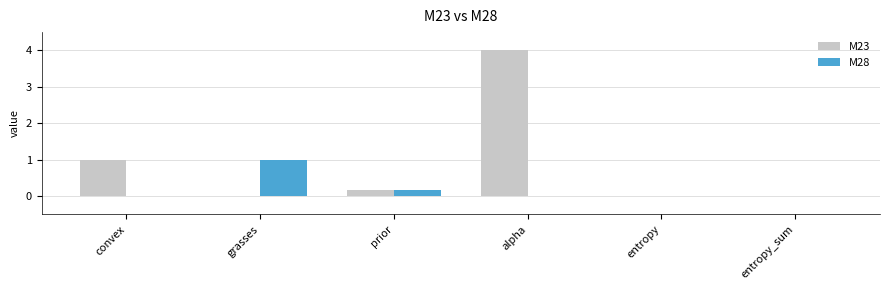

How many series are shown in this chart?

2